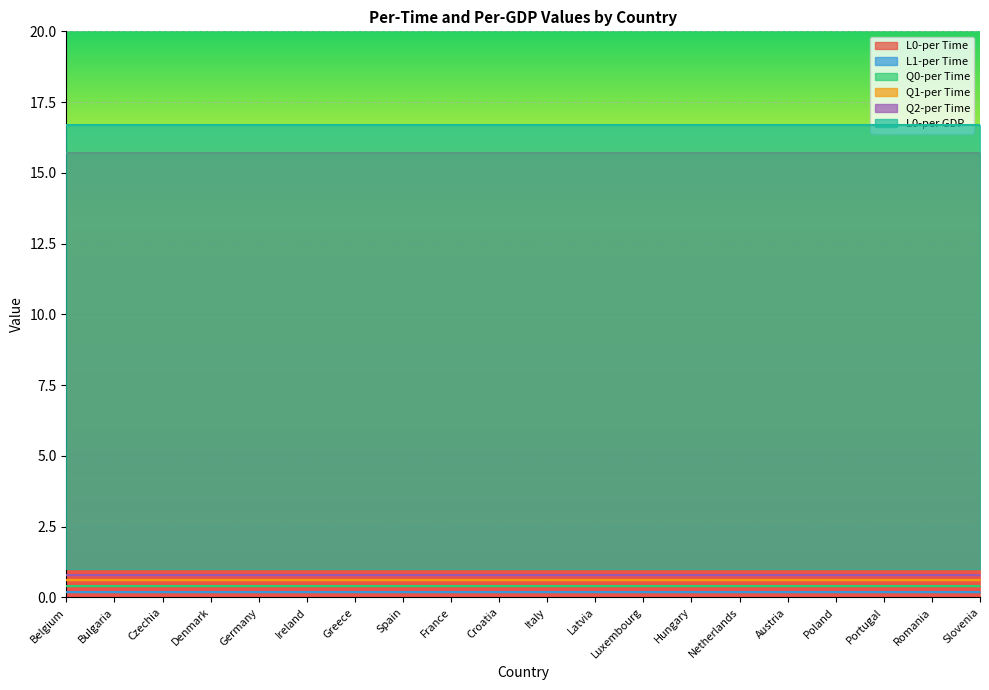

How many lines are shown in the chart?

6